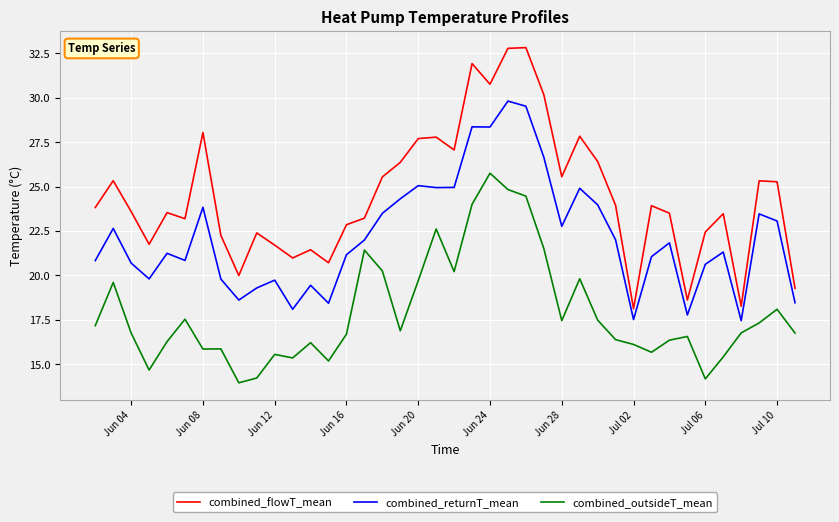

True or false: combined_returnT_mean and combined_flowT_mean intersect in this chart.

False